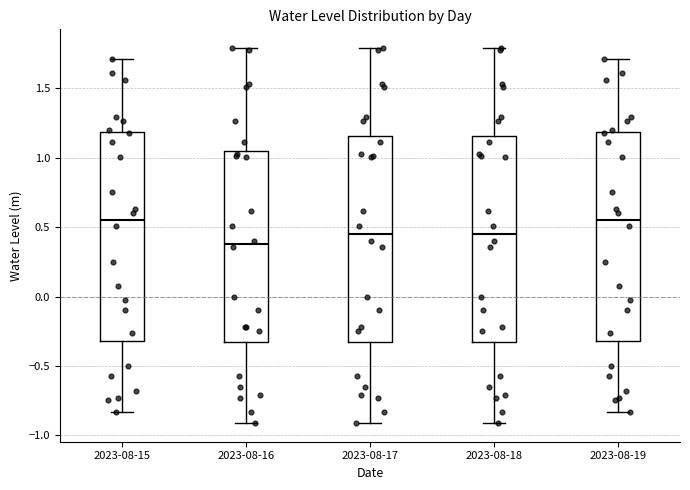

Reading left to right, transcribe this box plot: for each box, give where its median line is, the range the box spans, and where its two whiskers end, as read against the y-axis. The values are not printed on the chart, so give them approximately, as read against the axis.

2023-08-15: median 0.55, box -0.30 to 1.20, whiskers -0.85 to 1.70
2023-08-16: median 0.40, box -0.35 to 1.05, whiskers -0.90 to 1.80
2023-08-17: median 0.45, box -0.35 to 1.15, whiskers -0.90 to 1.80
2023-08-18: median 0.45, box -0.35 to 1.15, whiskers -0.90 to 1.80
2023-08-19: median 0.55, box -0.30 to 1.20, whiskers -0.85 to 1.70